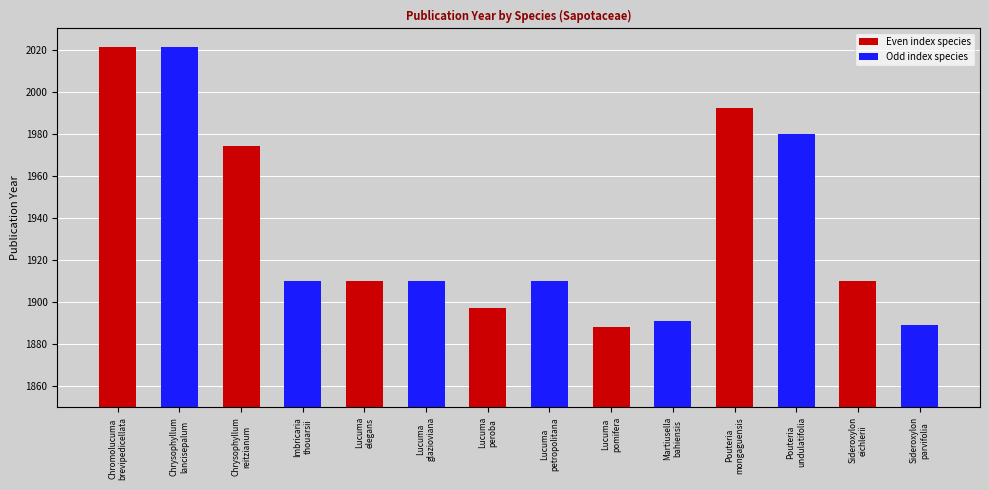

What is the maximum value shown in the chart?

2021